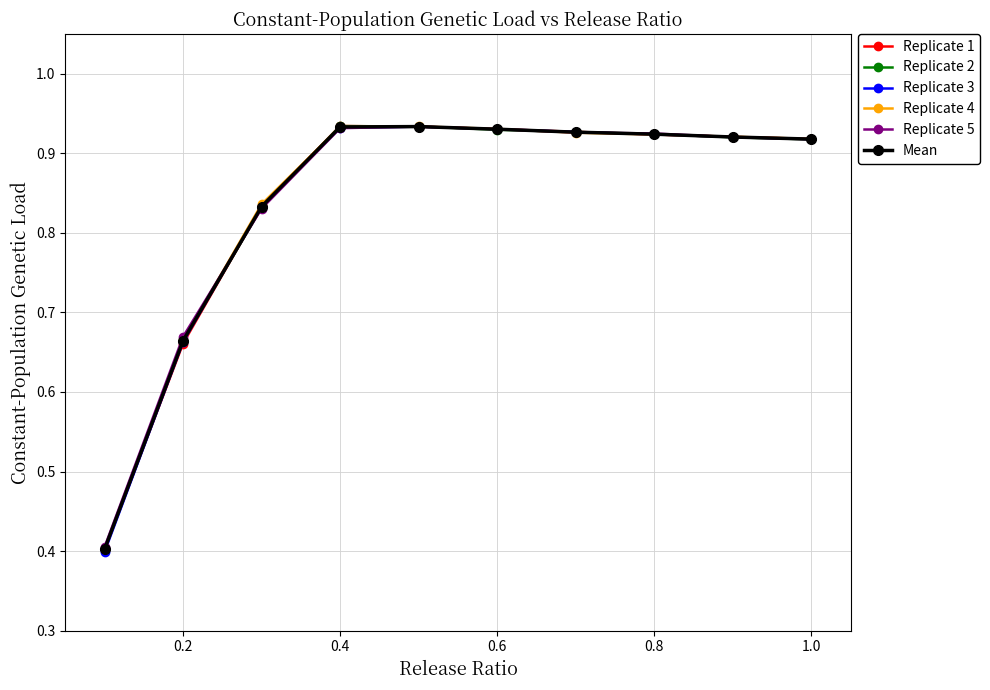

Which series has the widest spread of values?

Replicate 3